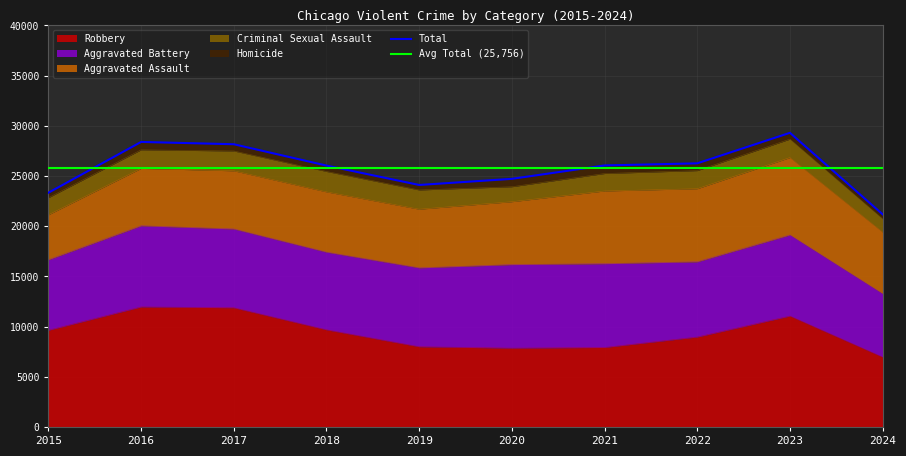

How many values in the Aggravated Battery series exceed 7858?

4